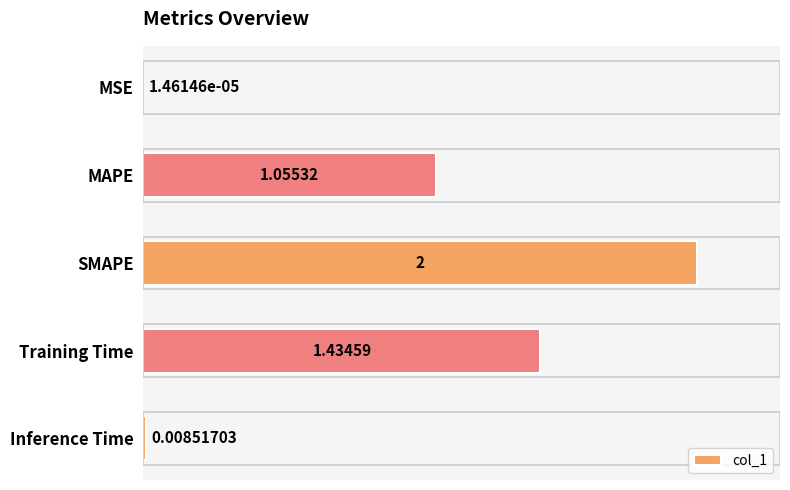

Count the number of values greater than 1.

3